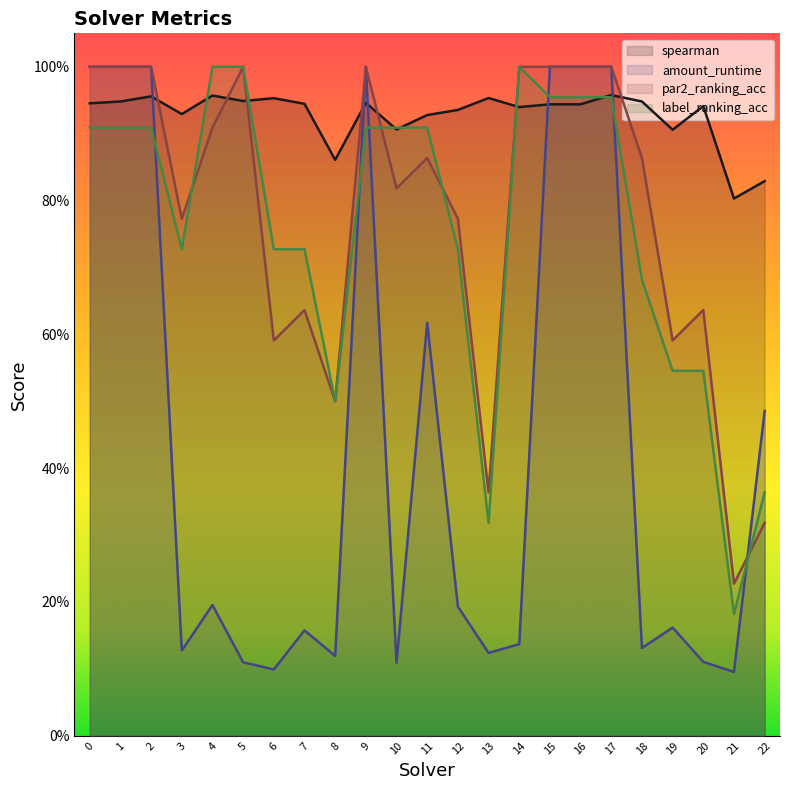

Between 12 and 16, which series saw the biggest shift?

amount_runtime